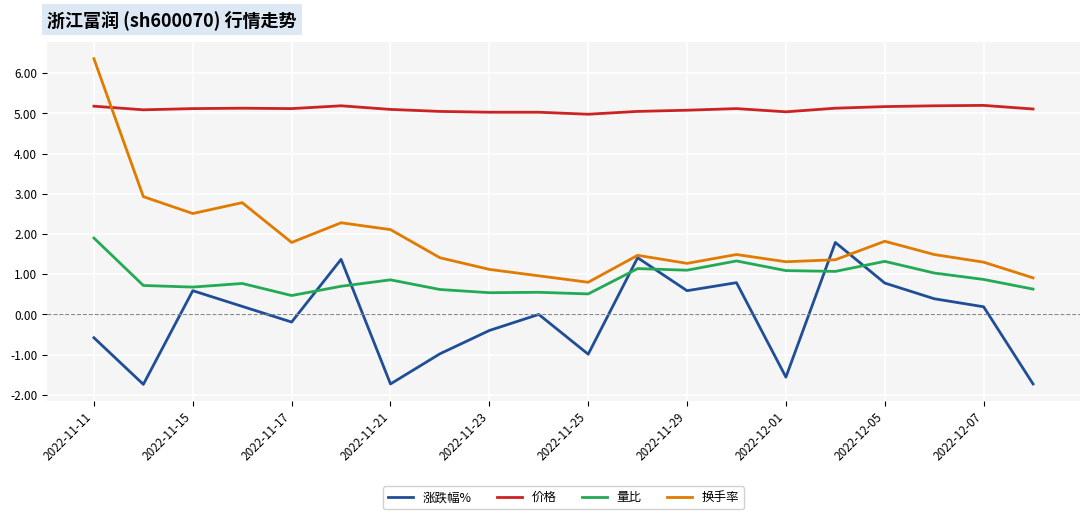

Which series has the largest total across all categories?

价格